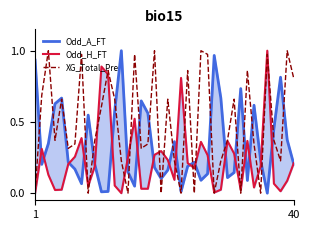

List the series in order of their peak value, lowest first.

Odd_A_FT, Odd_H_FT, XG_Total_Pre